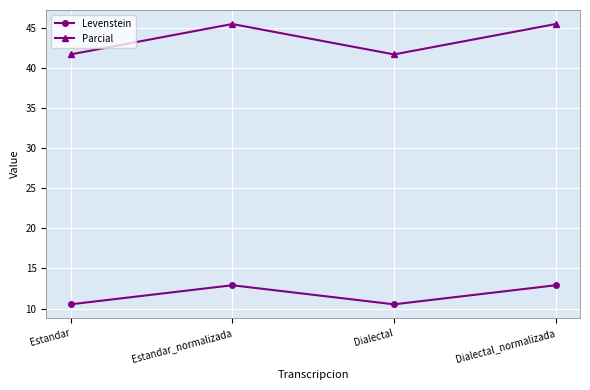

Is the value of Levenstein at Dialectal greater than the value of Parcial at Dialectal_normalizada?

No